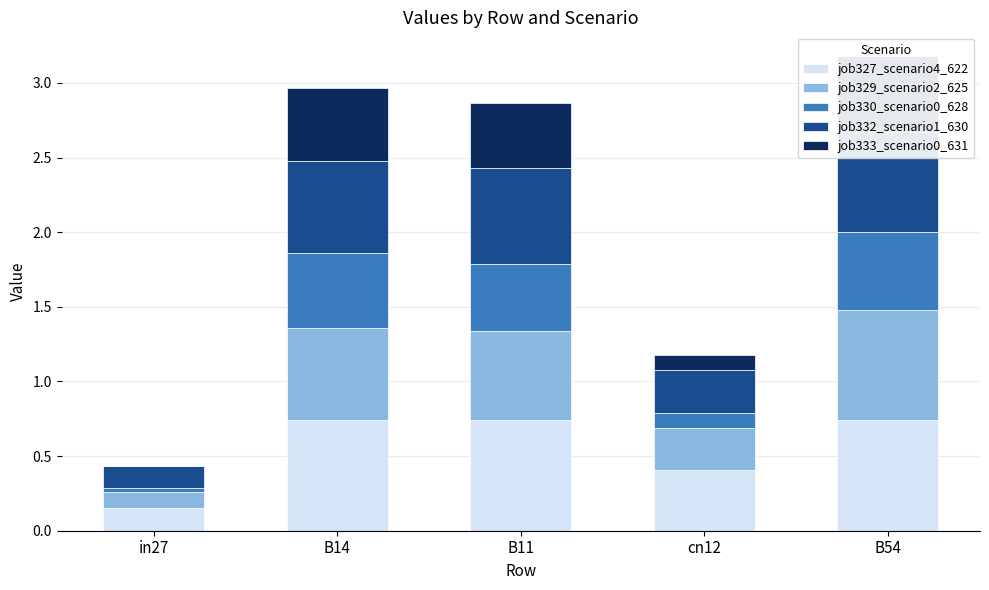

Rank the series at B54 from highest to lowest value.

job327_scenario4_622, job329_scenario2_625, job332_scenario1_630, job330_scenario0_628, job333_scenario0_631